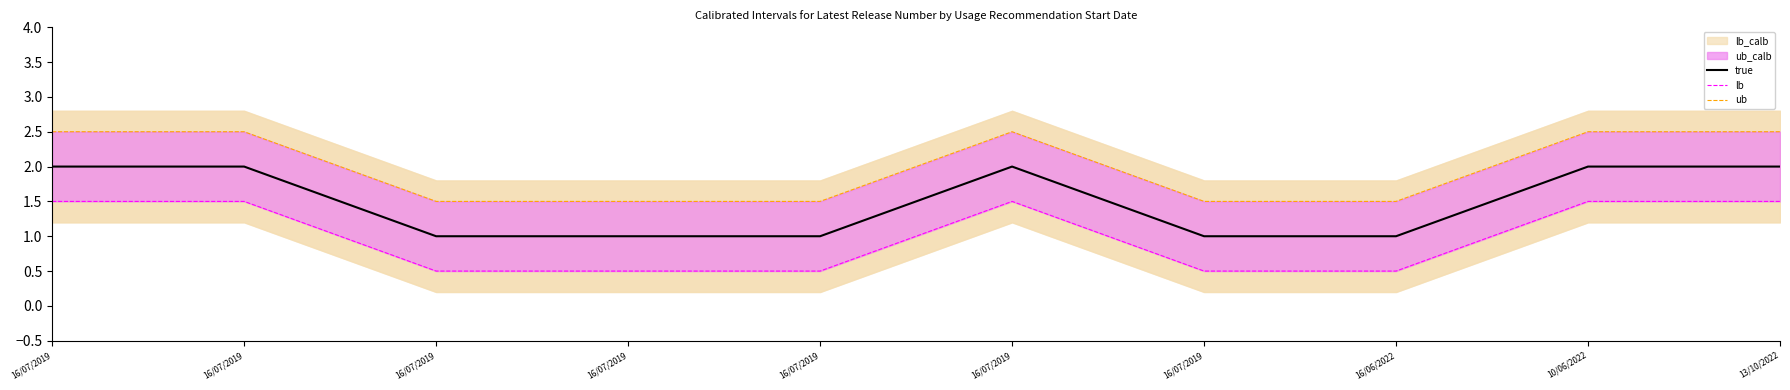

How many lb values are between 0 and 1?

5